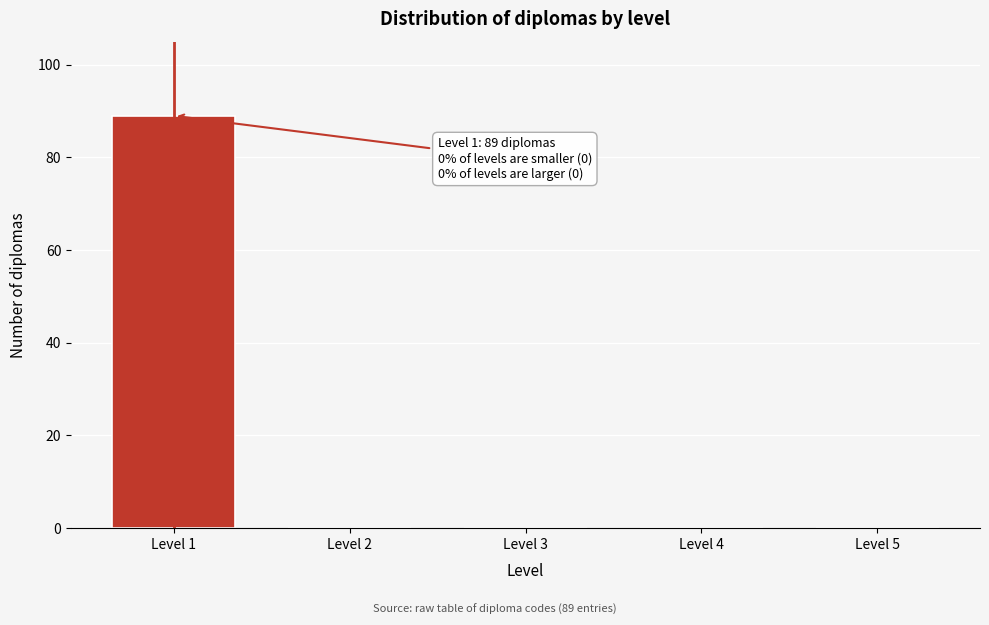

Reading right to left, list all the values displayed in this chart.

Level 5=0	Level 4=0	Level 3=0	Level 2=0	Level 1=89